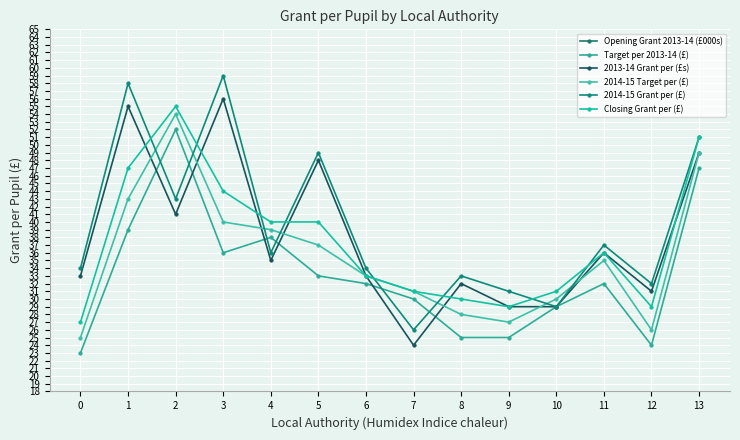

What is the total value across all series at 3?

7091